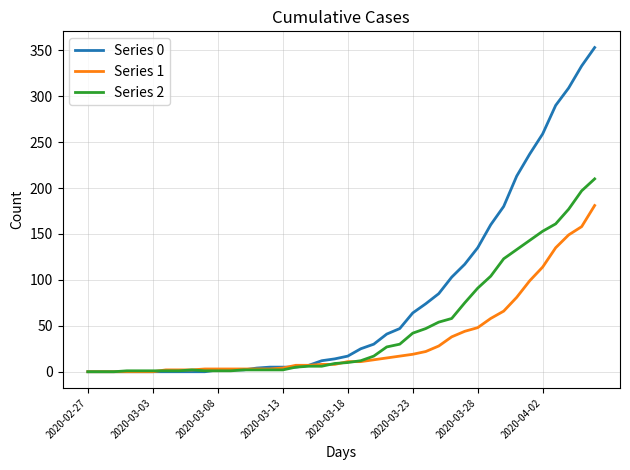

What are all the series names shown in the legend?

Series 0, Series 1, Series 2